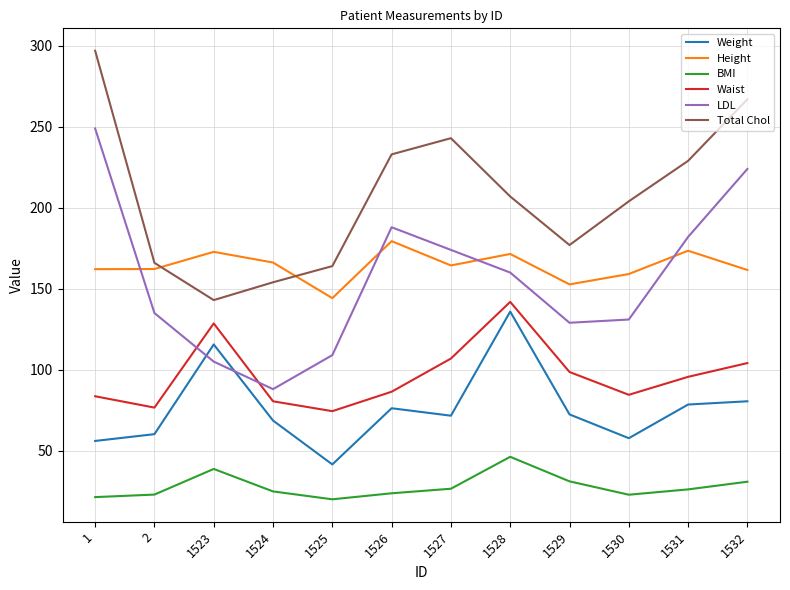

Is the value of Waist at 1 greater than the value of BMI at 1530?

Yes